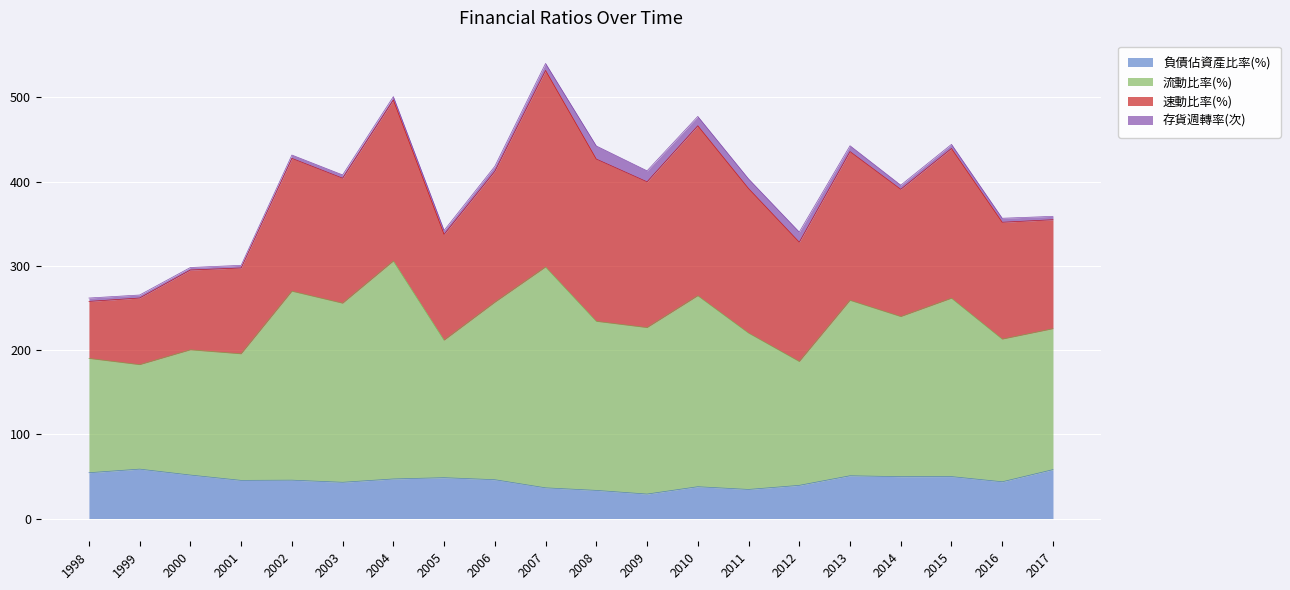

What are all the series names shown in the legend?

負債佔資產比率(%), 流動比率(%), 速動比率(%), 存貨週轉率(次)